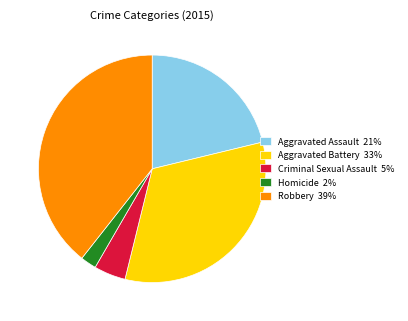

Approximately how many times larger is the value at Robbery compared to Aggravated Assault?

1.9